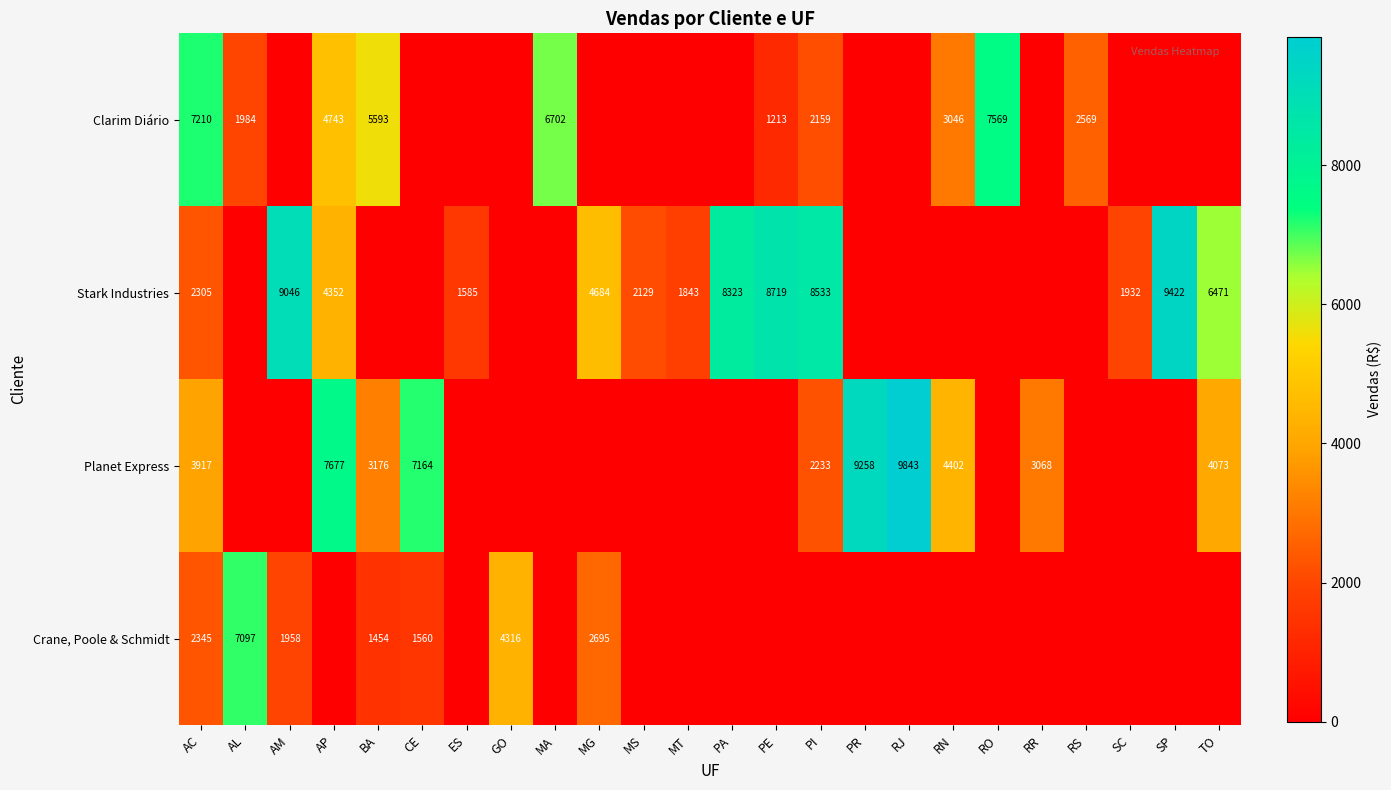

How many distinct data groups are displayed?

4